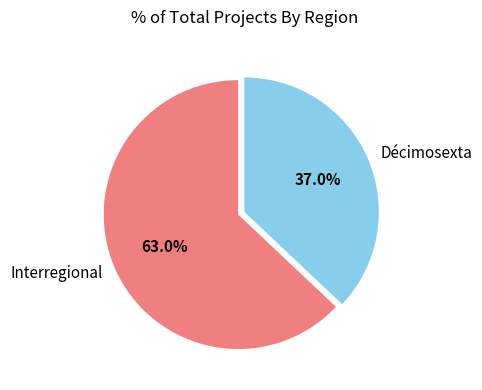

Count the number of slices in the pie.

2